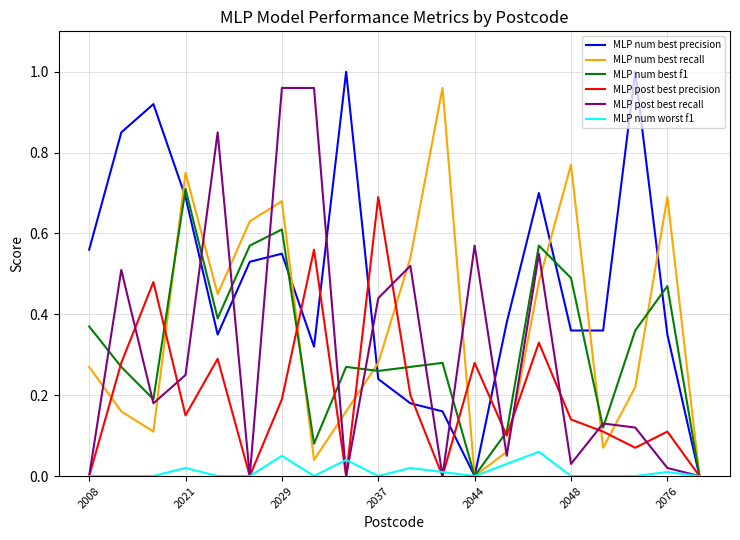

In MLP post best precision, how many points are higher than both neighbors (excluding endpoints)?

7